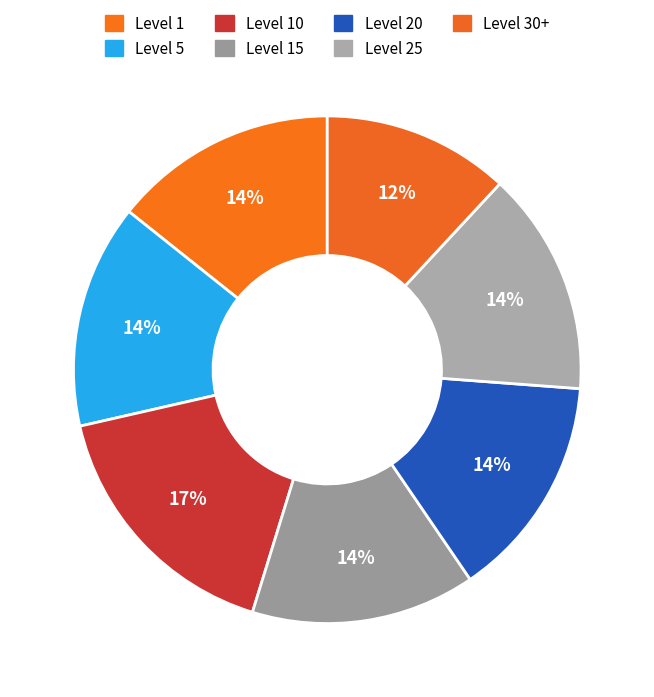

How many segments does this pie chart have?

7